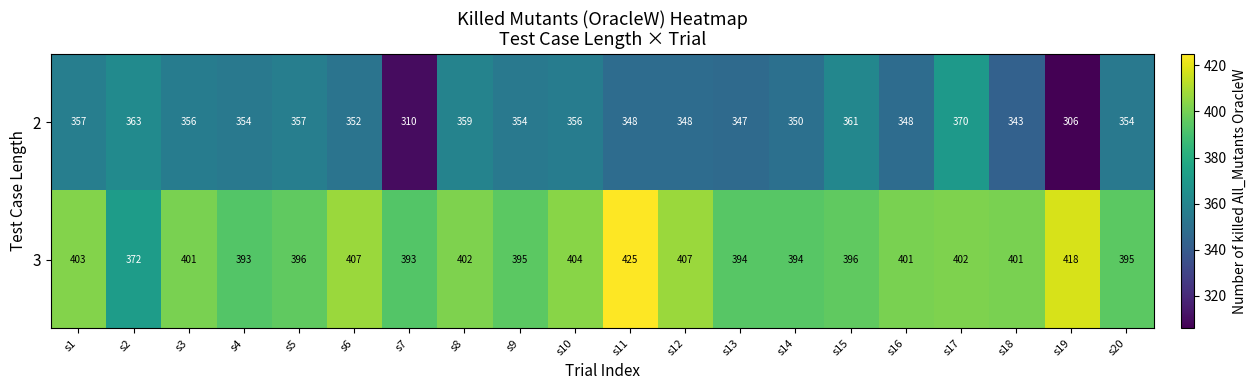

Which category has the lowest value in the 3 series?

s2